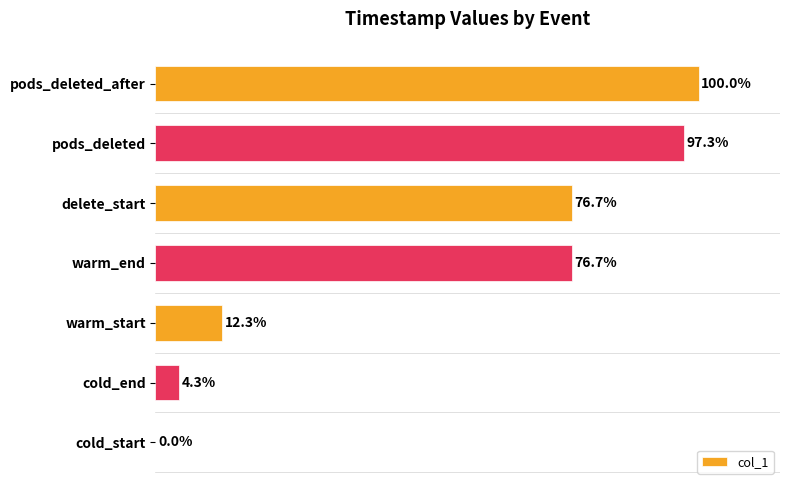

Which category has the highest value across all series?

pods_deleted_after